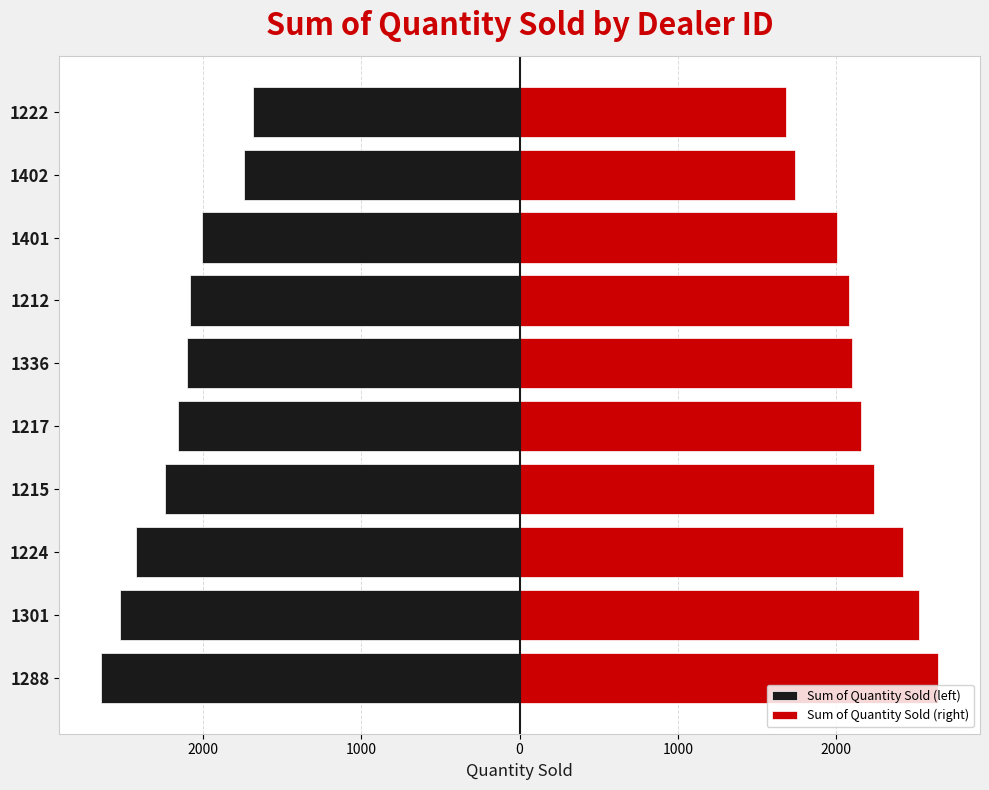

What is the value of the Sum of Quantity Sold (left) bar at the 3rd from the left?

-2422